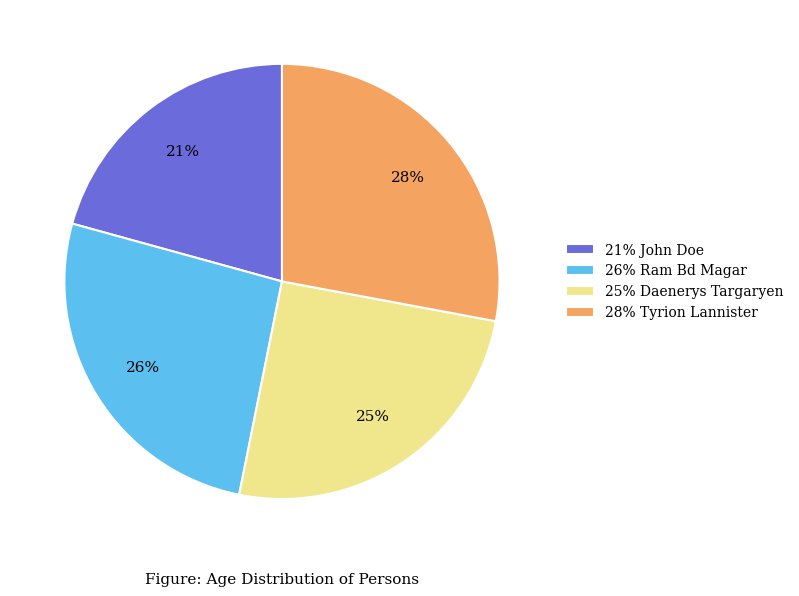

The 28% Tyrion Lannister slice represents 39% of the pie. True or false?

False